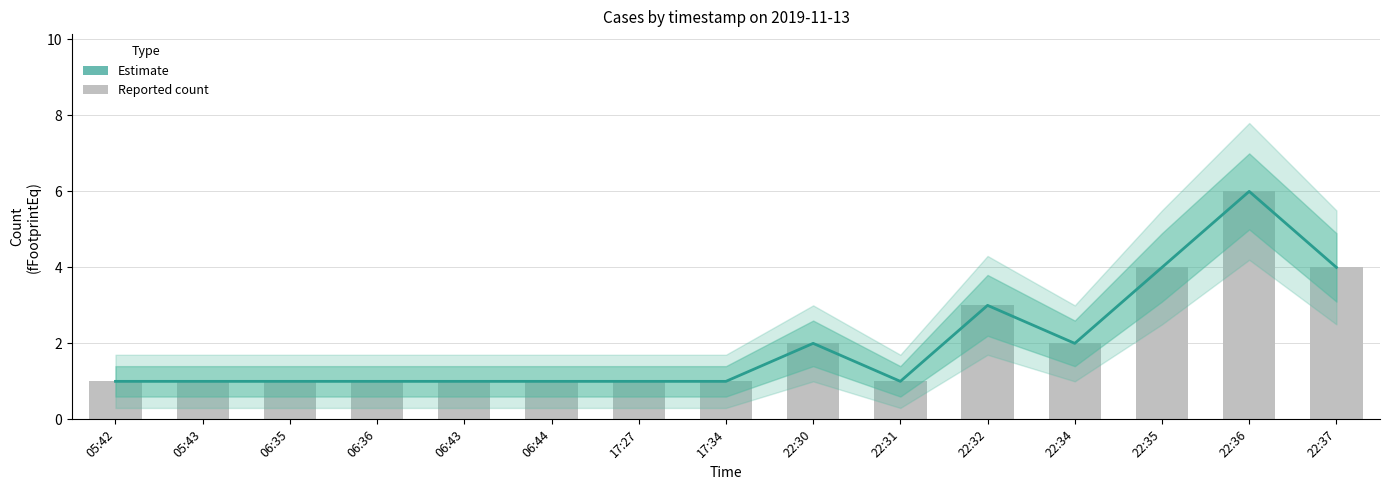

Reading right to left, what are all the values shown in this chart?

22:37=4	22:36=6	22:35=4	22:34=2	22:32=3	22:31=1	22:30=2	17:34=1	17:27=1	06:44=1	06:43=1	06:36=1	06:35=1	05:43=1	05:42=1